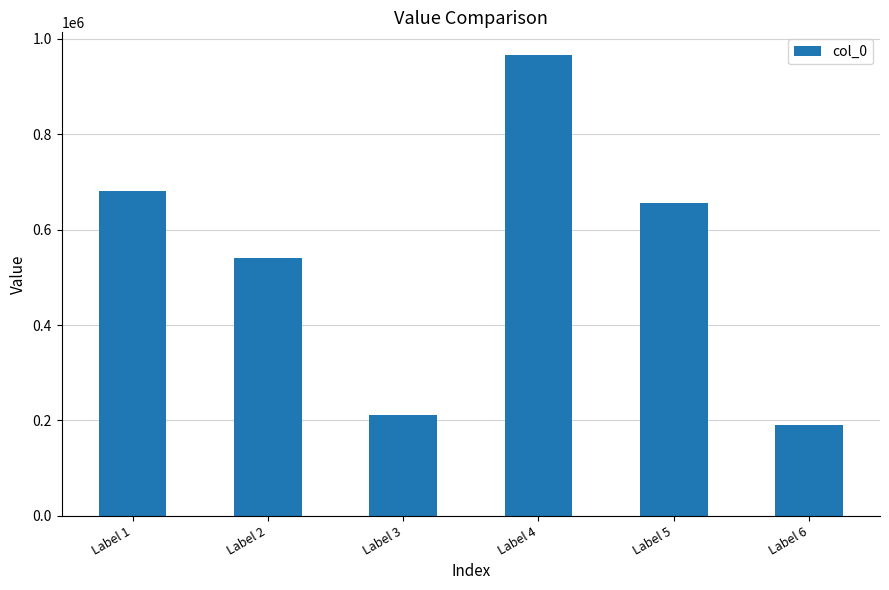

Which category has the lowest value across all series?

Label 6